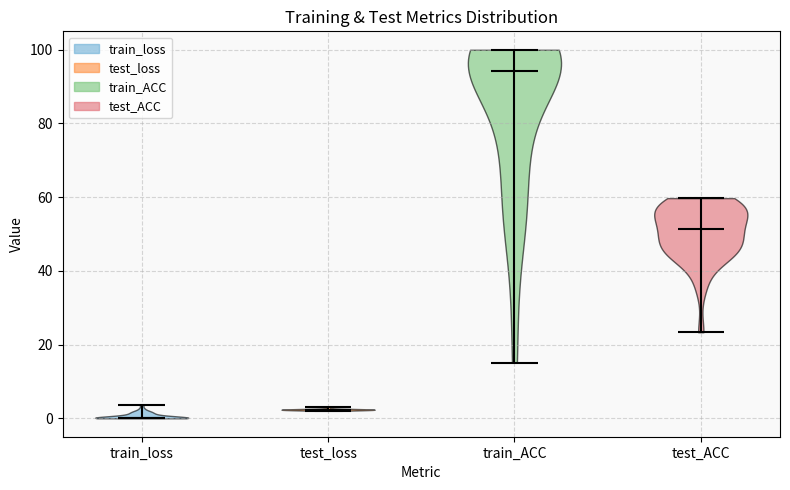

What is the highest point the violin for test_ACC reaches on the y-axis? The values are not printed on the chart, so give them approximately, as read against the axis.

60